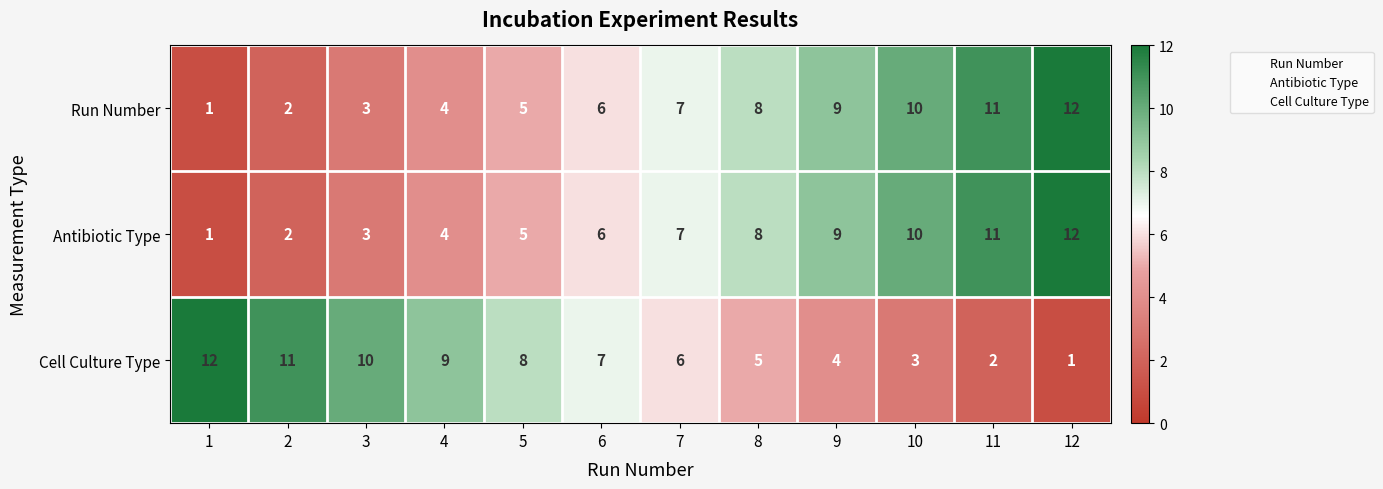

At which category is the sum across all series the highest?

12